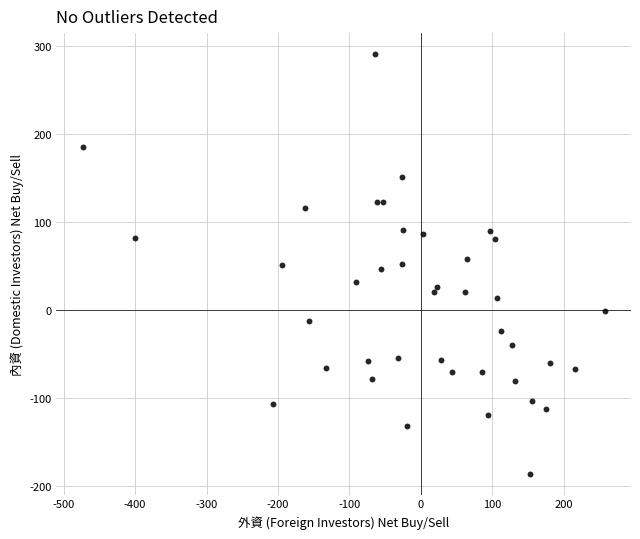

What is the range of Y values (max minus min)?

476.8